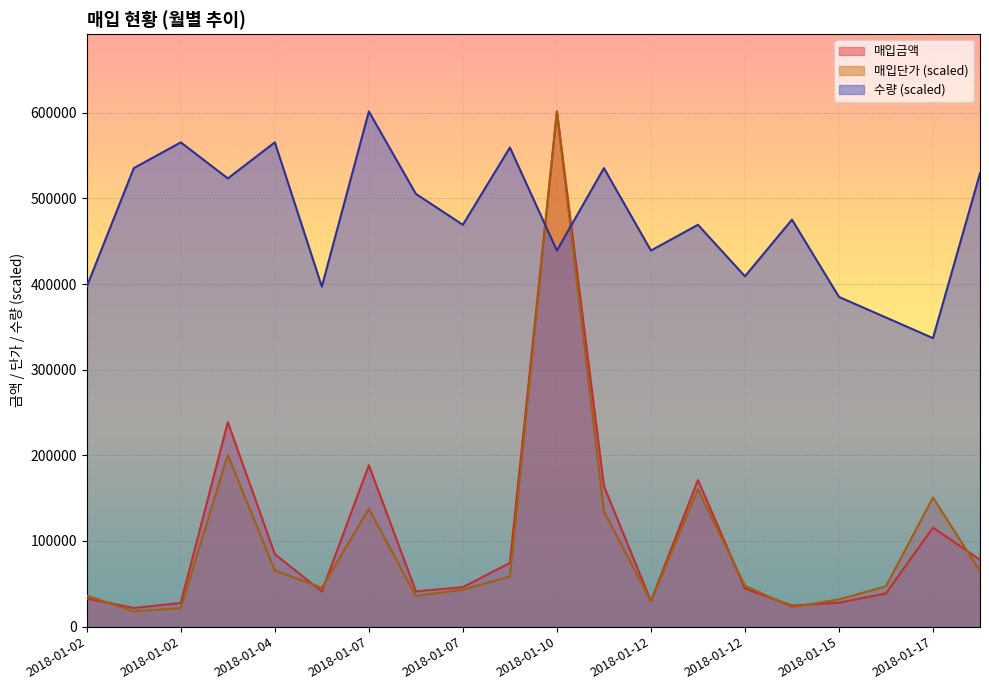

Reading left to right, what are all the values shown in this chart?

매입금액: 2018-01-02=32802.0	2018-01-02=21805.0	2018-01-02=27730.0	2018-01-03=238815.0	2018-01-04=84600.0	2018-01-06=41052.0	2018-01-07=188500.0	2018-01-07=41244.0	2018-01-07=46098.0	2018-01-10=74400.0	2018-01-10=601520.0	2018-01-11=164116.0	2018-01-12=29857.0	2018-01-12=171288.0	2018-01-12=44540.0	2018-01-15=24569.0	2018-01-15=27904.0	2018-01-16=38820.0	2018-01-17=115640.0	2018-01-17=78056.0
매입단가: 2018-01-02=36281.0	2018-01-02=17885.0	2018-01-02=21535.0	2018-01-03=200385.0	2018-01-04=65700.0	2018-01-06=45406.0	2018-01-07=137605.0	2018-01-07=35843.0	2018-01-07=43143.0	2018-01-10=58400.0	2018-01-10=601520.0	2018-01-11=134612.0	2018-01-12=29857.0	2018-01-12=160308.0	2018-01-12=47815.0	2018-01-15=22703.0	2018-01-15=31828.0	2018-01-16=47231.0	2018-01-17=150745.0	2018-01-17=64751.0
수량: 2018-01-02=397003.2	2018-01-02=535352.8	2018-01-02=565428.8	2018-01-03=523322.4	2018-01-04=565428.8	2018-01-06=397003.2	2018-01-07=601520.0	2018-01-07=505276.8	2018-01-07=469185.6	2018-01-10=559413.6	2018-01-10=439109.6	2018-01-11=535352.8	2018-01-12=439109.6	2018-01-12=469185.6	2018-01-12=409033.6	2018-01-15=475200.8	2018-01-15=384972.8	2018-01-16=360912.0	2018-01-17=336851.2	2018-01-17=529337.6